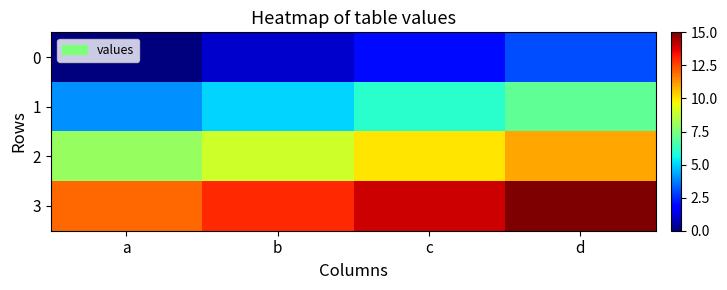

At how many categories does at least one series exceed 4?

4